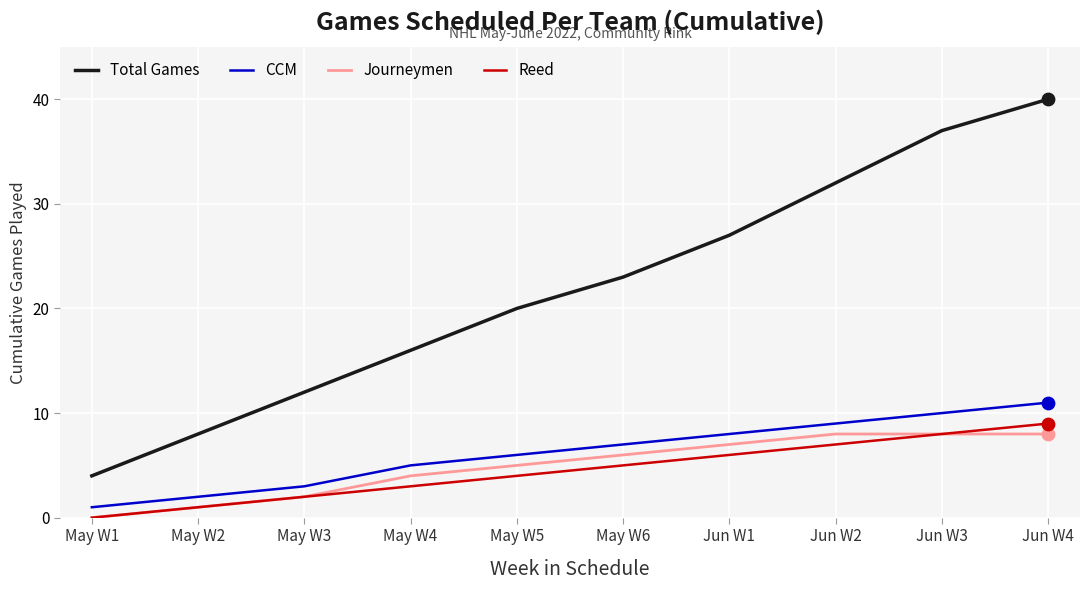

At which category is the sum across all series the highest?

Jun W4